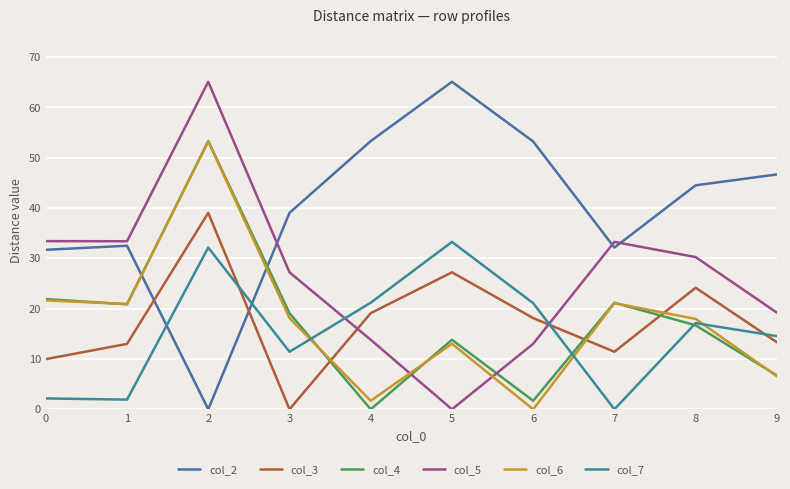

Rank the series by their maximum value, from highest to lowest.

col_2, col_5, col_4, col_6, col_3, col_7